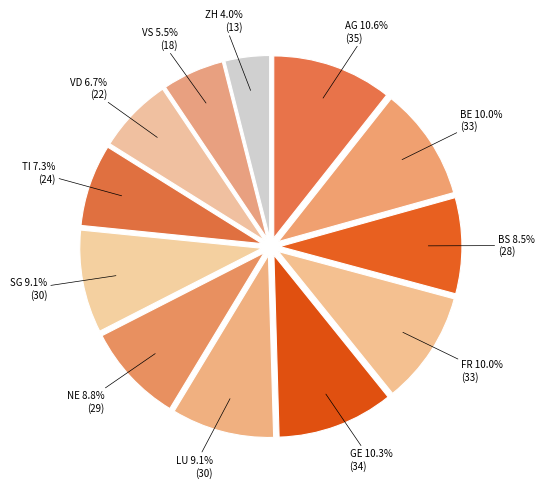

Count the number of slices in the pie.

12